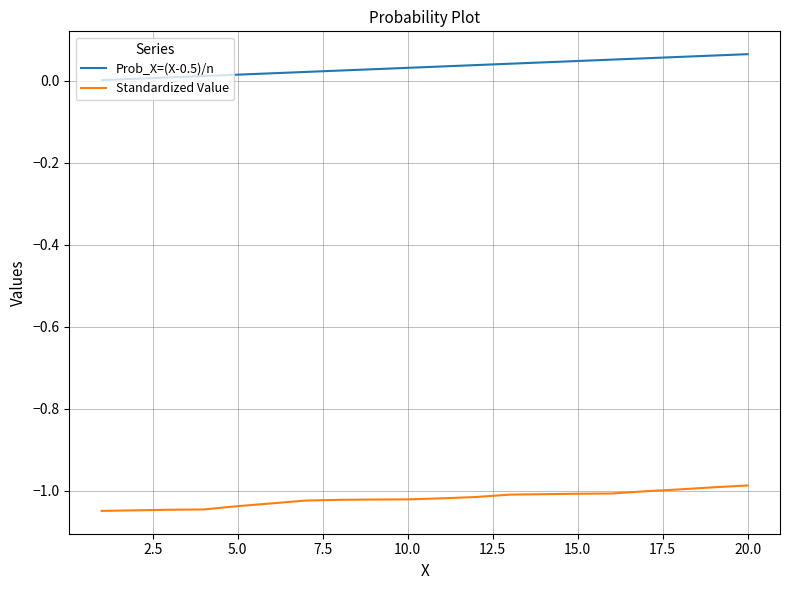

Which series has the largest total across all categories?

Prob_X=(X-0.5)/n